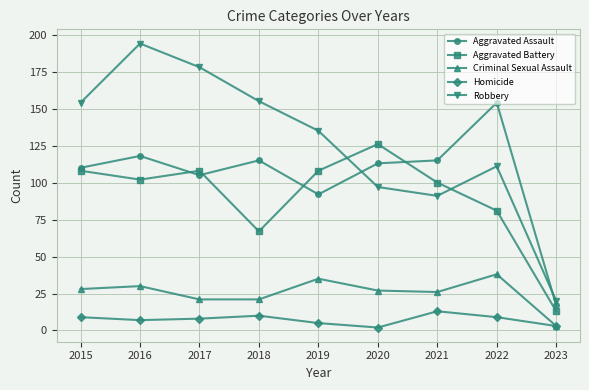

The value of Criminal Sexual Assault at 2021 is 26. True or false?

True